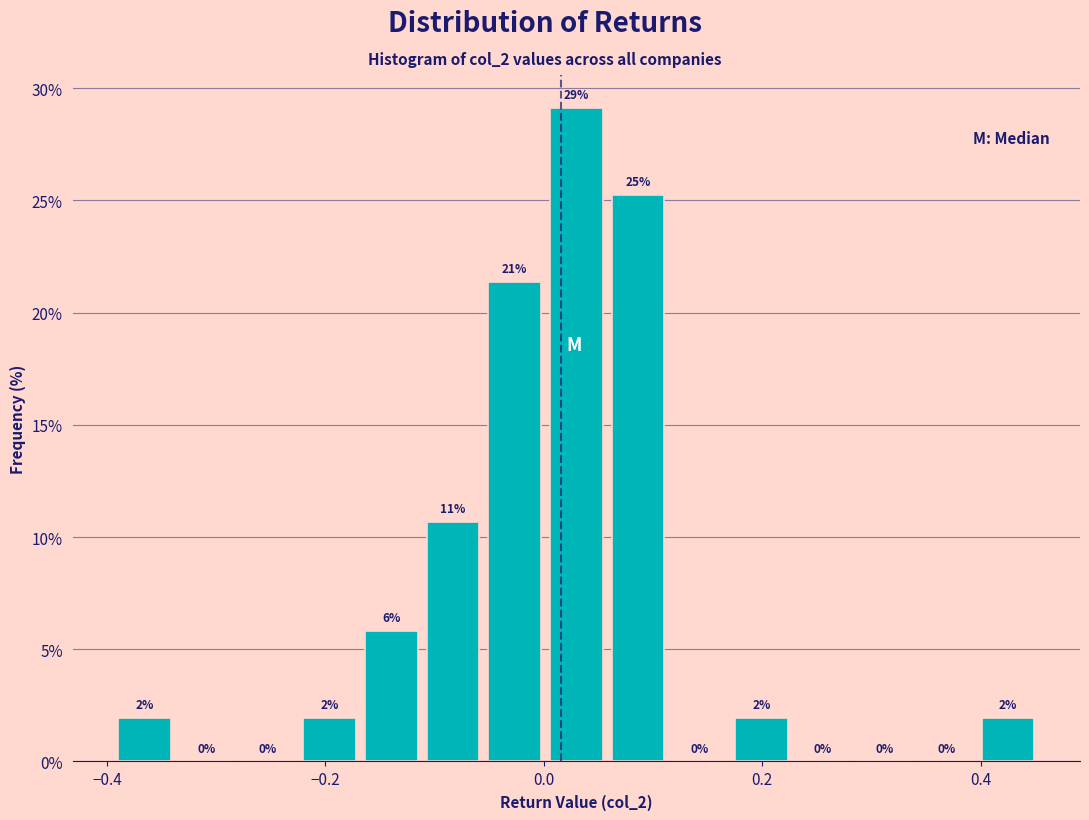

Around what value on the x-axis is the tallest bar? Give the approximate position of its centre, as read against the axis.

0.02